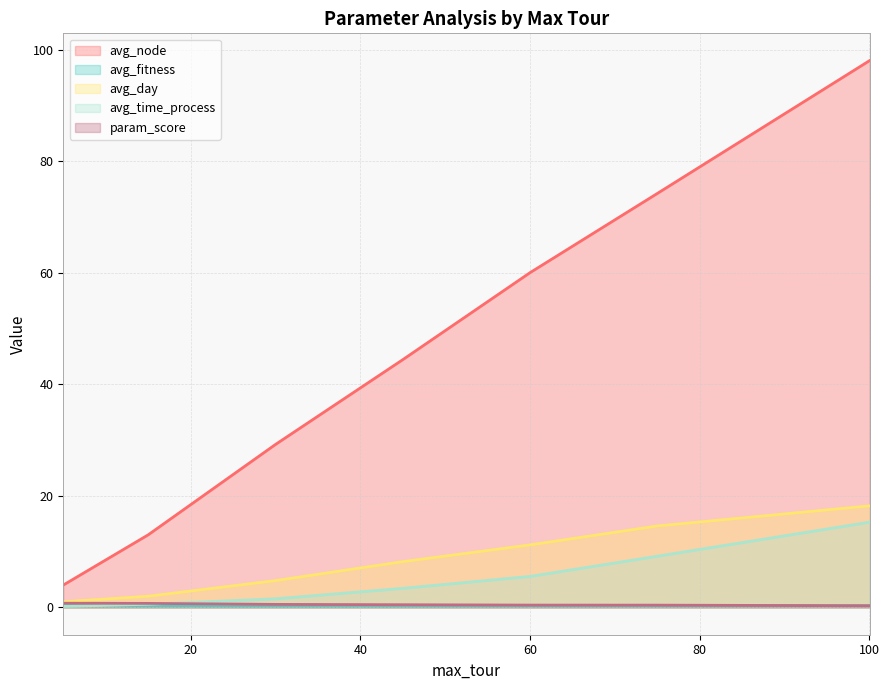

What are all the series names shown in the legend?

avg_node, avg_fitness, avg_day, avg_time_process, param_score